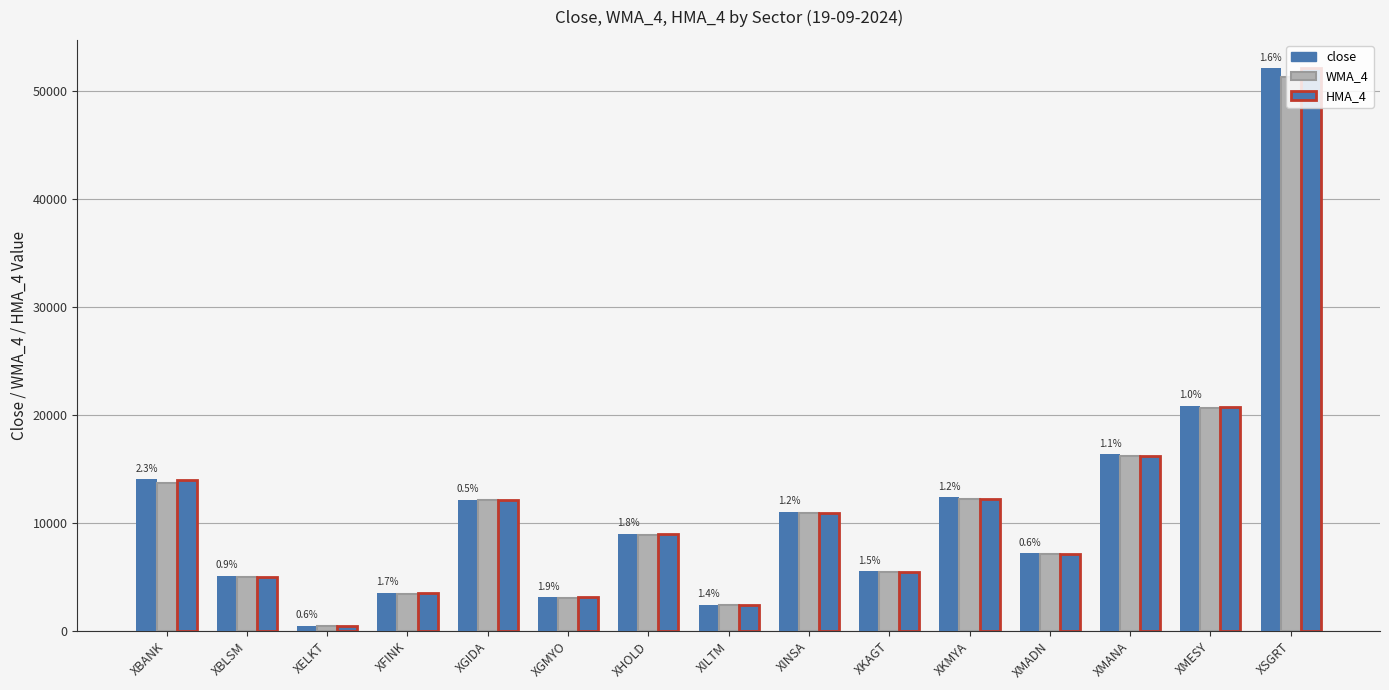

Is the value of HMA_4 at XINSA greater than the value of close at XHOLD?

Yes